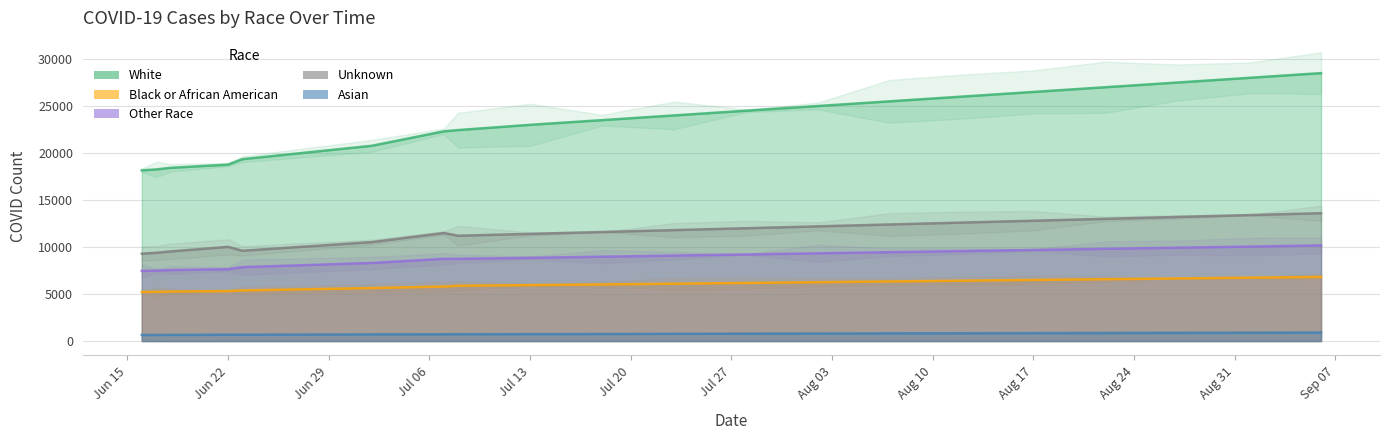

At 2020-07-28, list the series in order from largest to smallest.

White, Unknown, Other Race, Black or African American, Asian